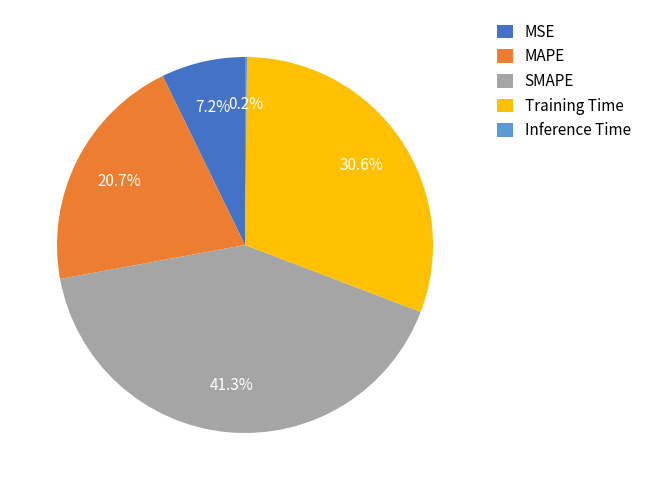

True or false: MAPE accounts for 33% of the total.

False